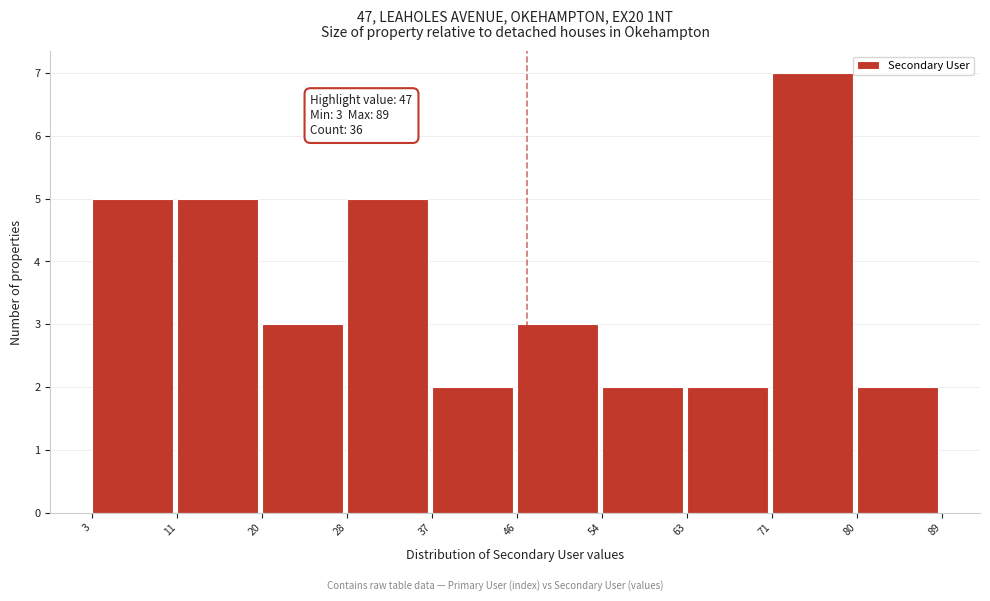

Over which range of the x-axis is the bar tallest?

71 to 80